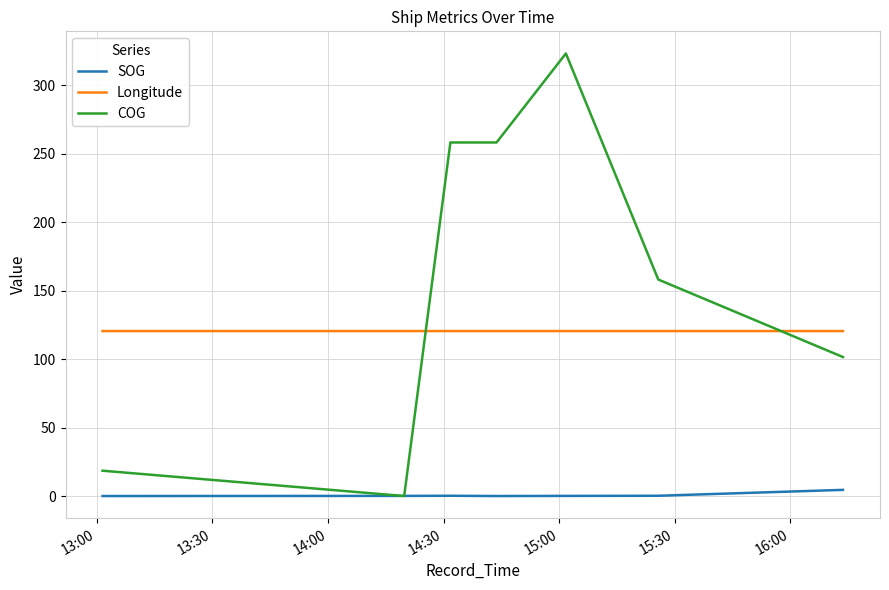

What is the maximum value shown in the chart?

323.2